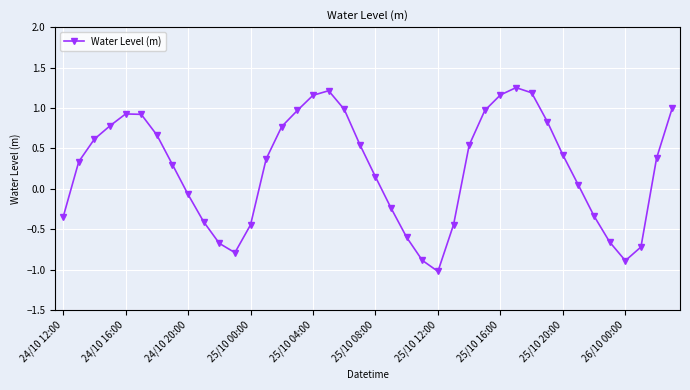

How many interior local valleys (lower than both neighbors) does the data have?

3